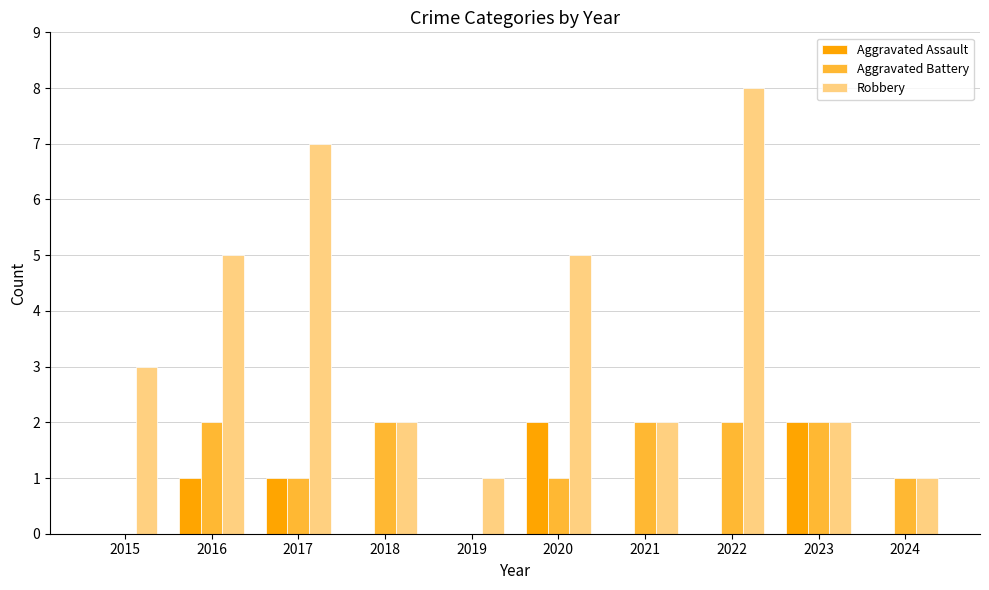

What value does the Aggravated Battery series have at 2024?

1